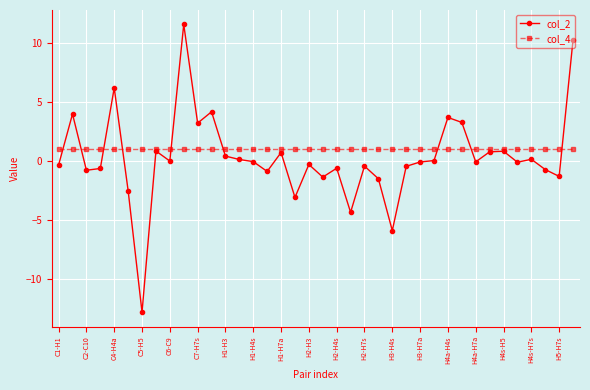

In col_2, how many points are higher than both neighbors (excluding endpoints)?

12